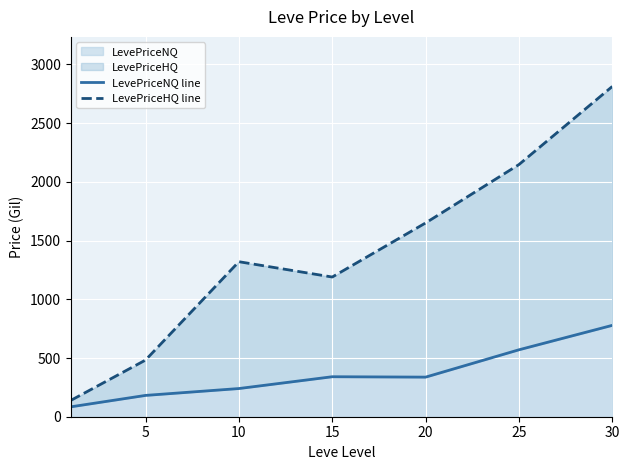

What are all the series names shown in the legend?

LevePriceNQ line, LevePriceHQ line